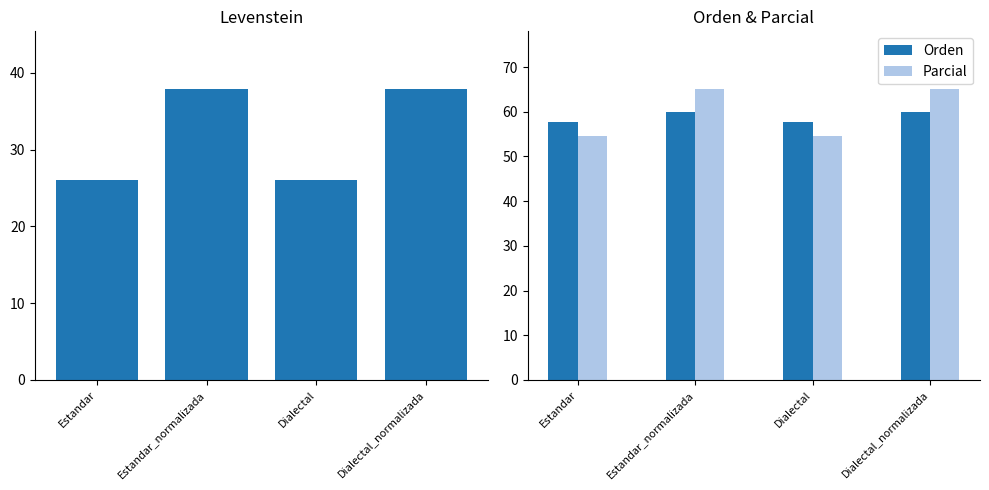

What is the highest value of the Orden series?

60.0